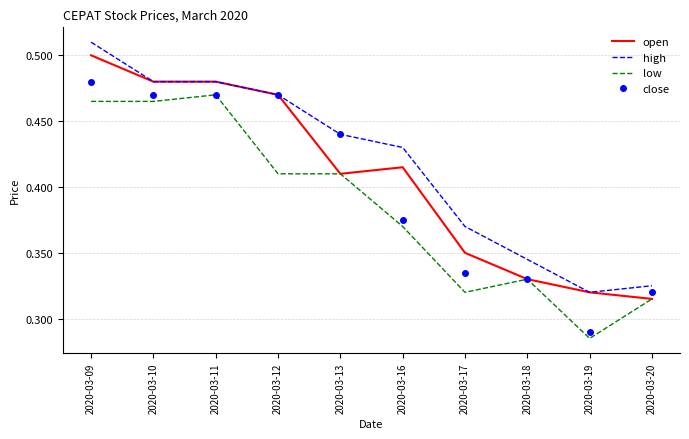

List the series in order of their overall mean, lowest first.

low, close, open, high